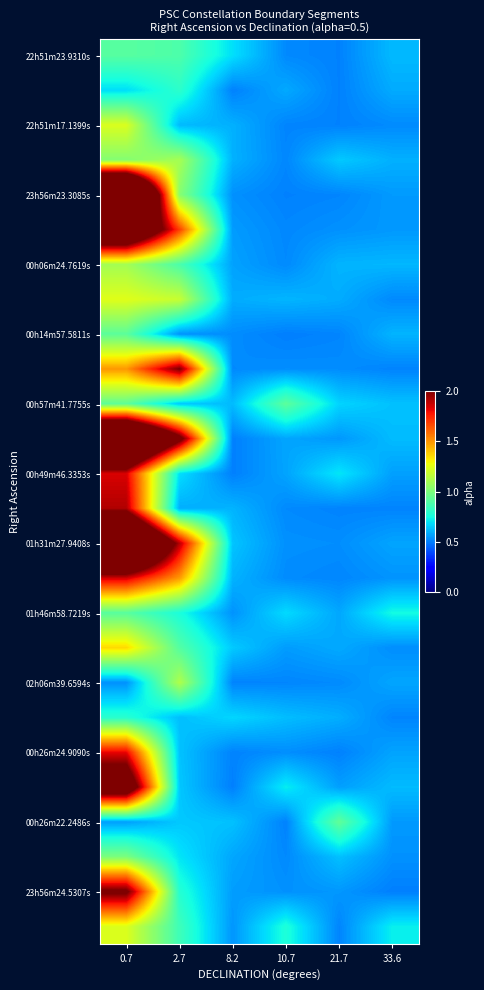

What is the spread (max minus min) of values at 33.6?

0.2